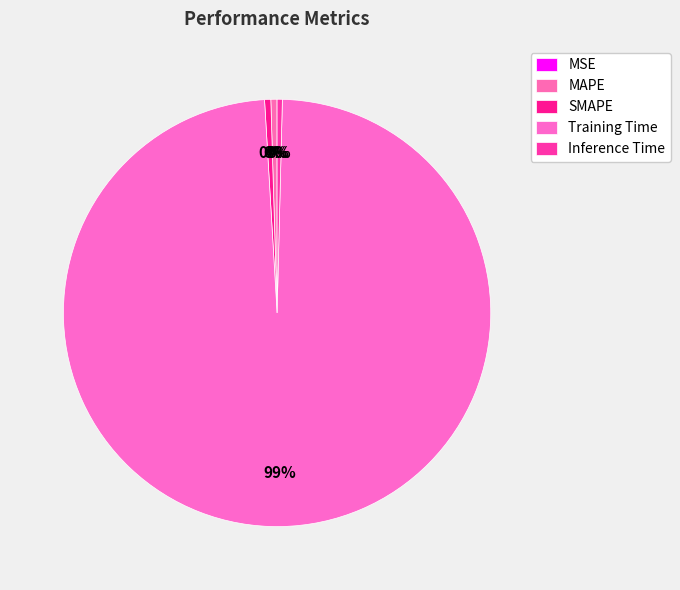

How many slices are in this pie chart?

5